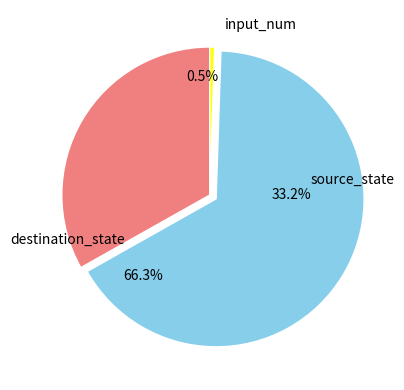

Between input_num and source_state, which is larger?

source_state